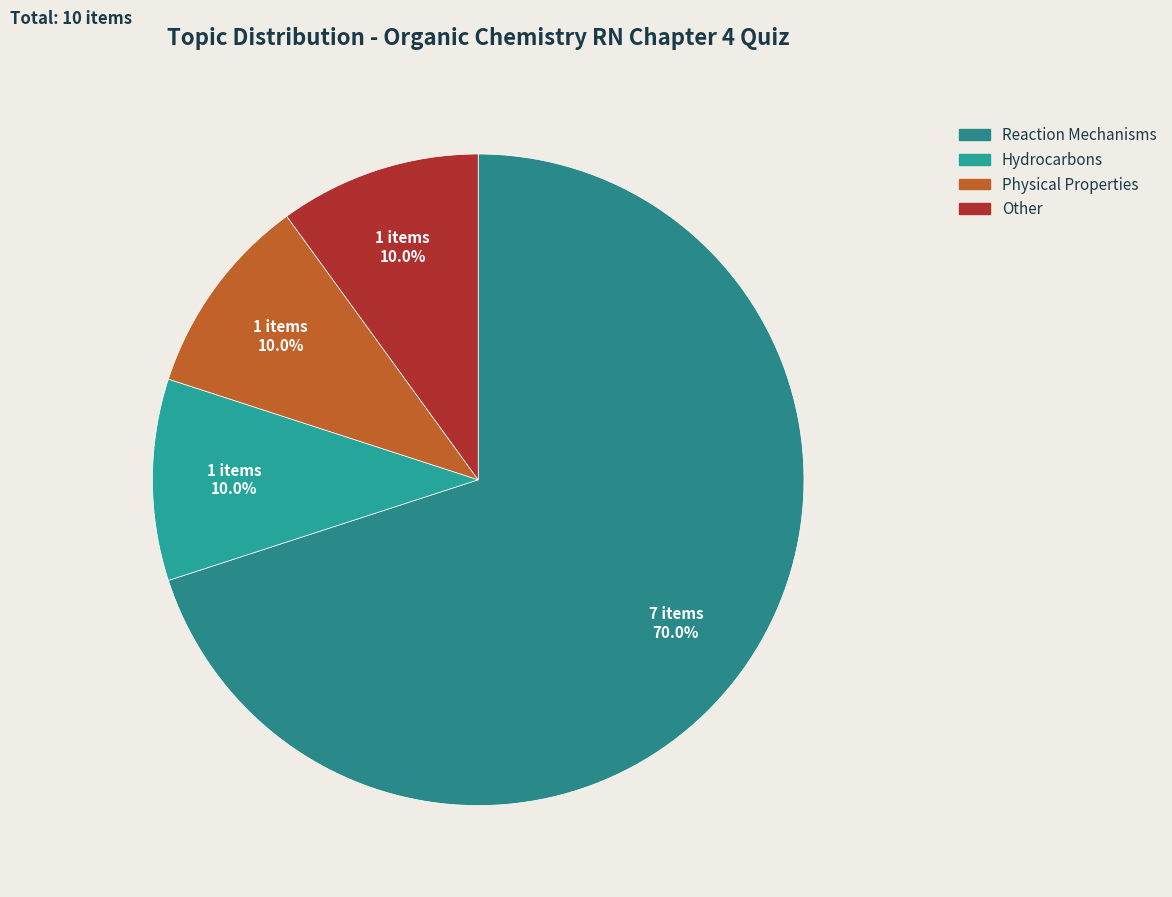

What is the largest slice in the pie chart?

Reaction Mechanisms